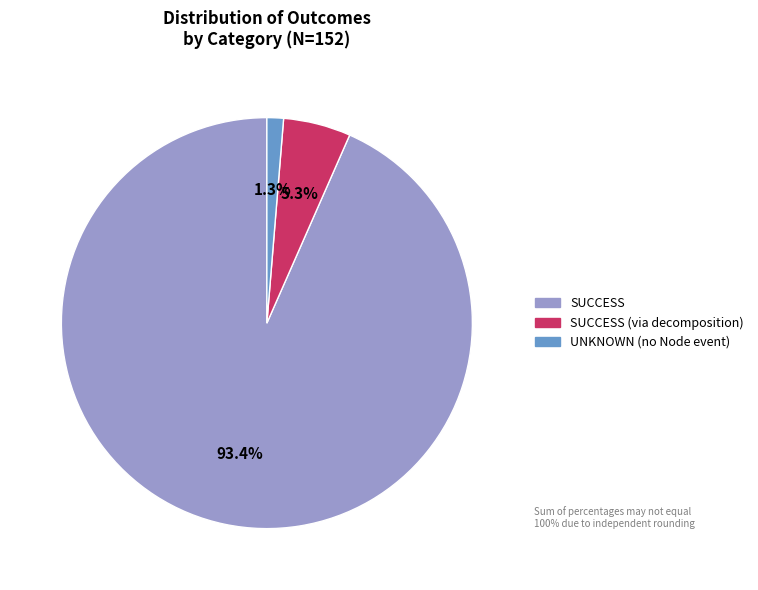

Which slice is the smallest?

UNKNOWN (no Node event)